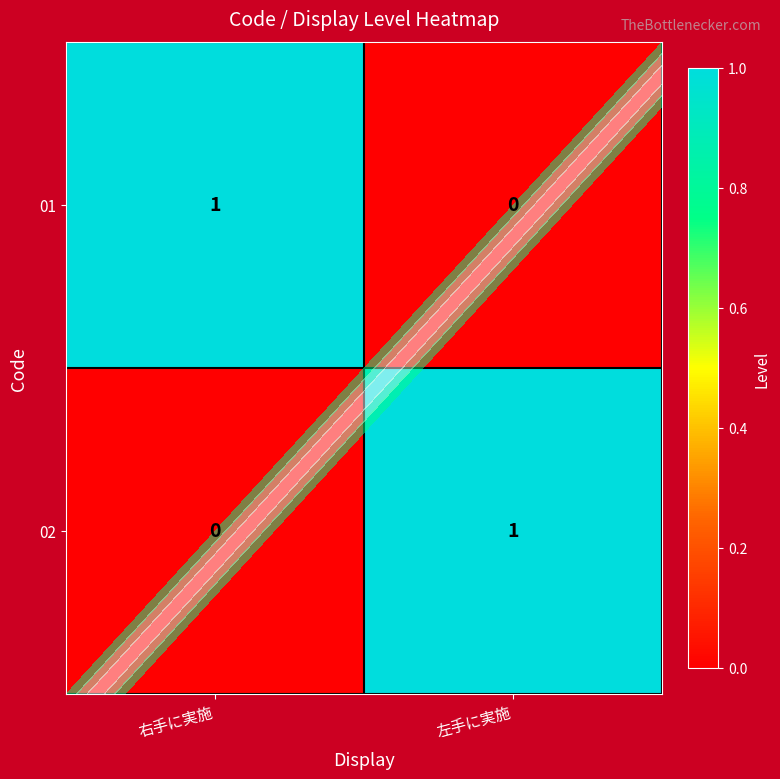

Rank the series at 左手に実施 from highest to lowest value.

02, 01